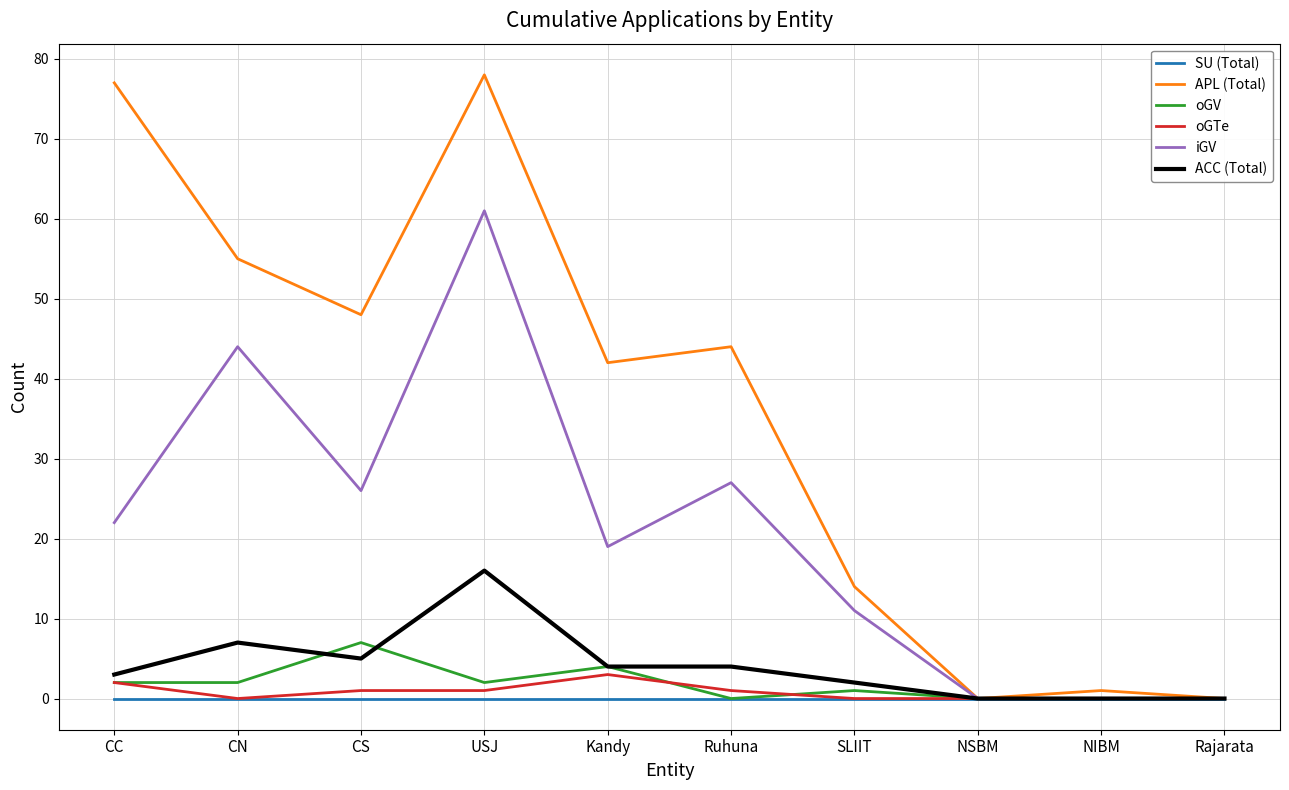

What position from the right is Kandy?

6